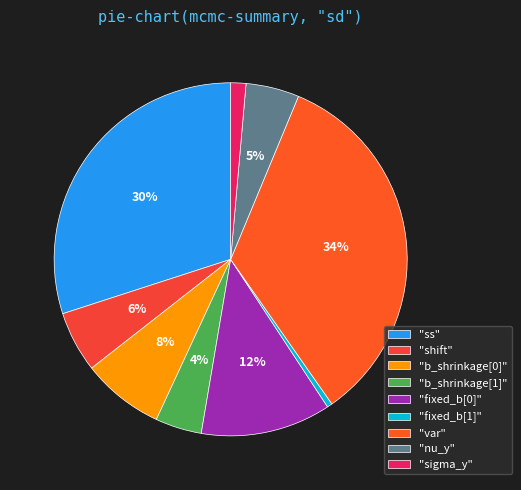

Which slice is the smallest?

"fixed_b[1]"